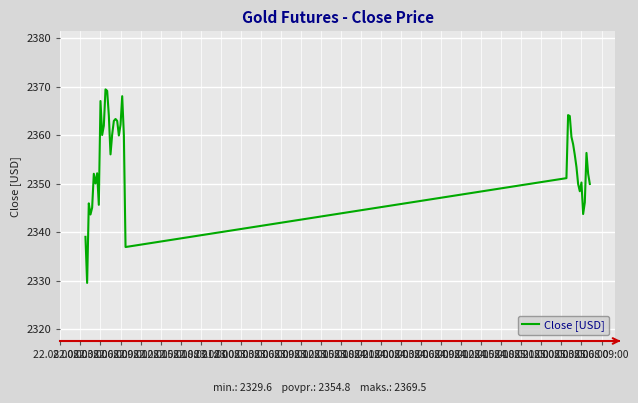

What is the greatest value displayed?

2369.5